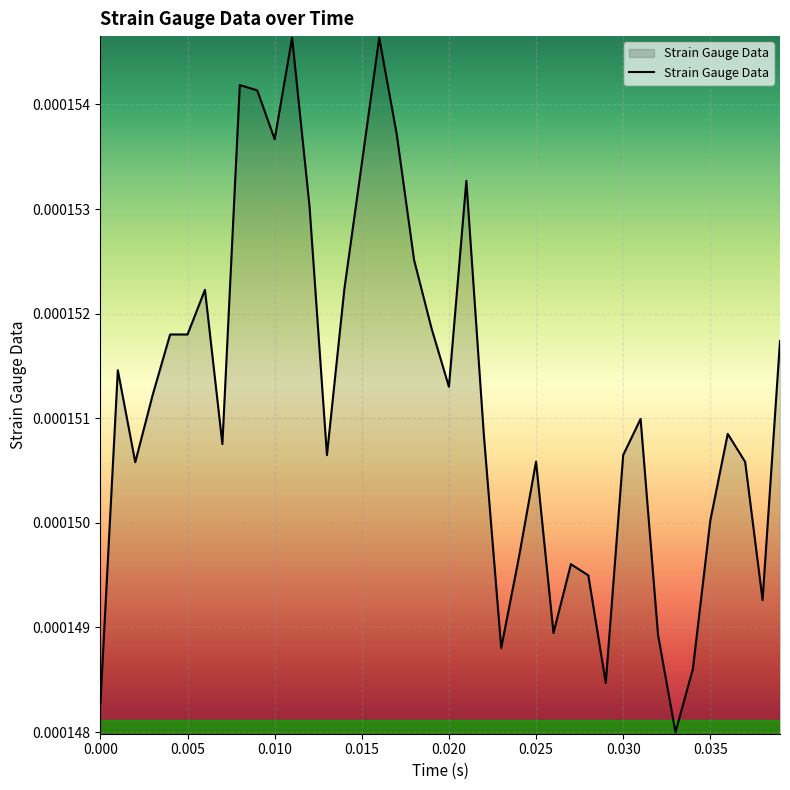

How many interior local peaks (higher than both neighbors) does the data have?

10